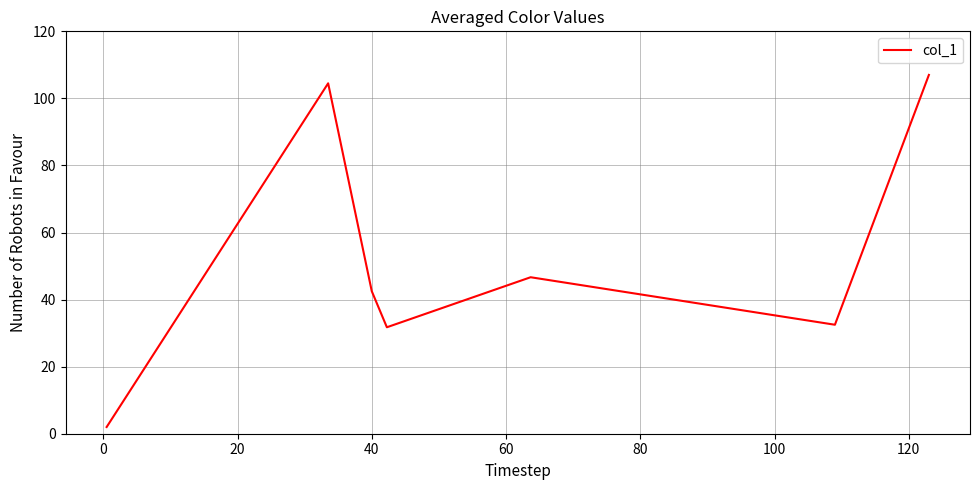

What is the difference between the maximum and minimum values?

105.0